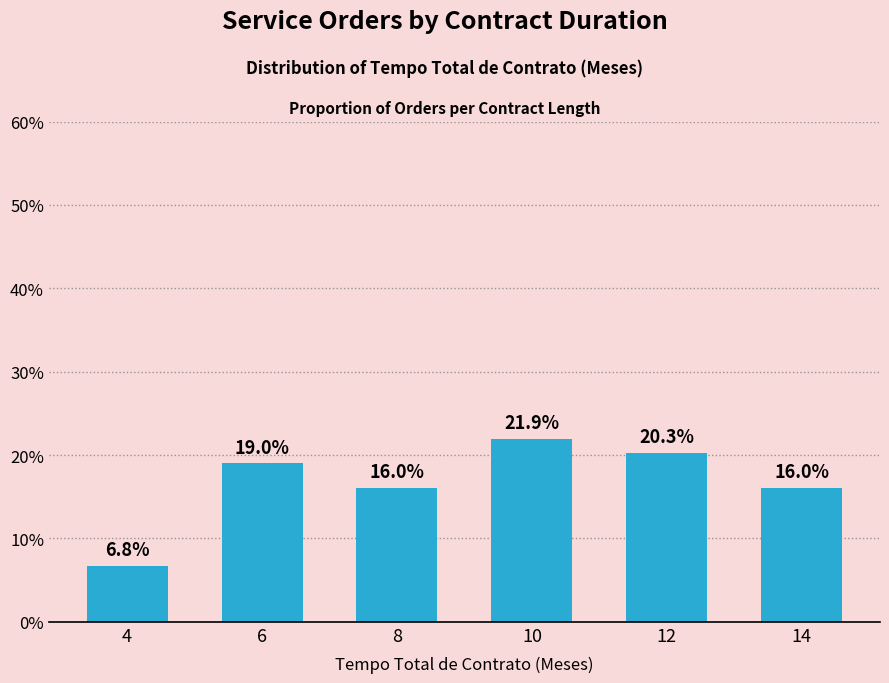

What is the value of the 5th bar from the left?

20.3